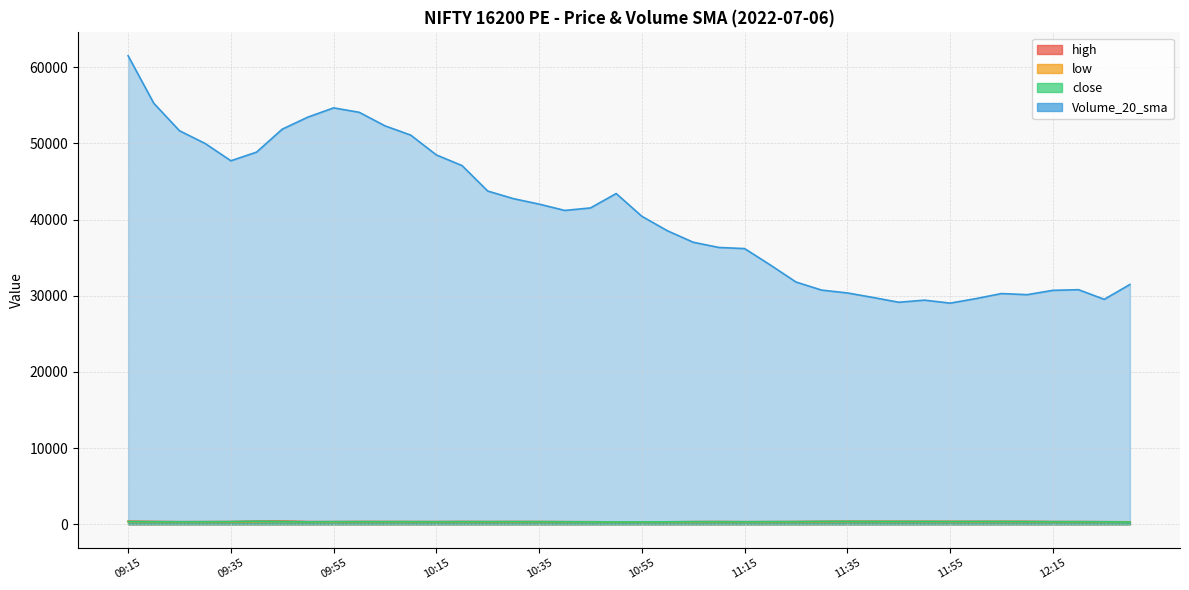

Which series has the largest range (max minus min)?

Volume_20_sma